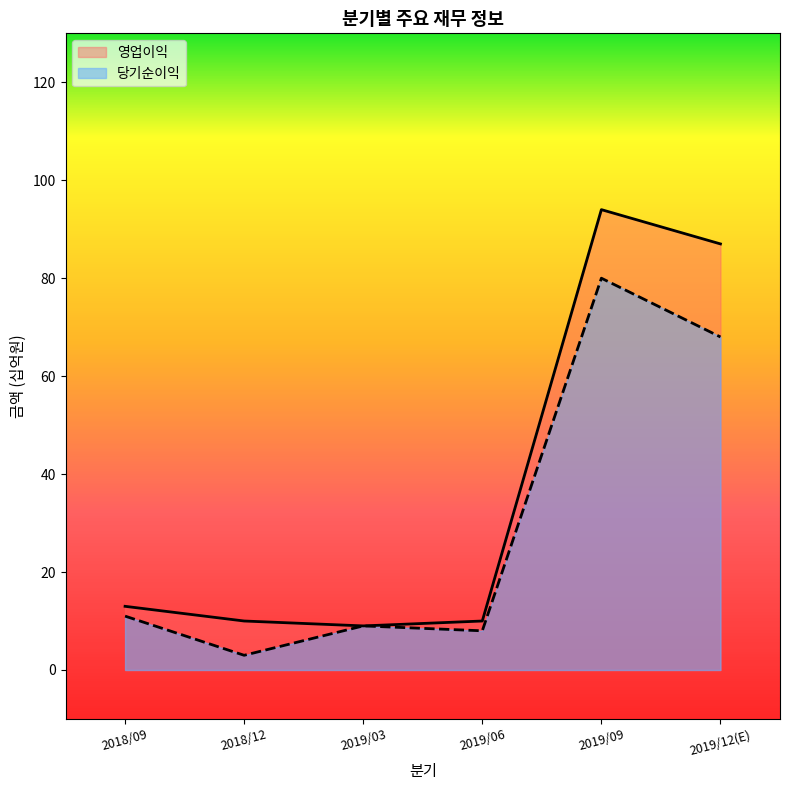

Does the chart have visible grid lines?

No